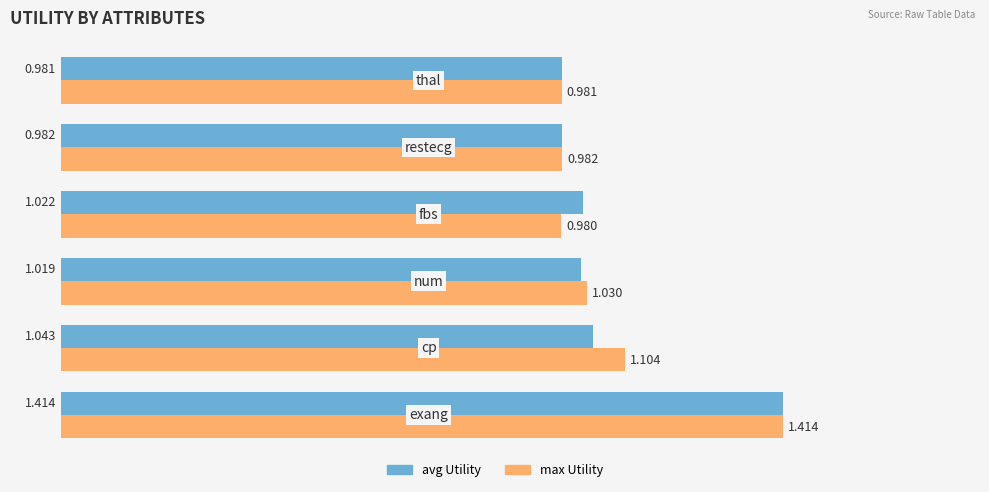

Rank the series by their average value, from highest to lowest.

max Utility, avg Utility